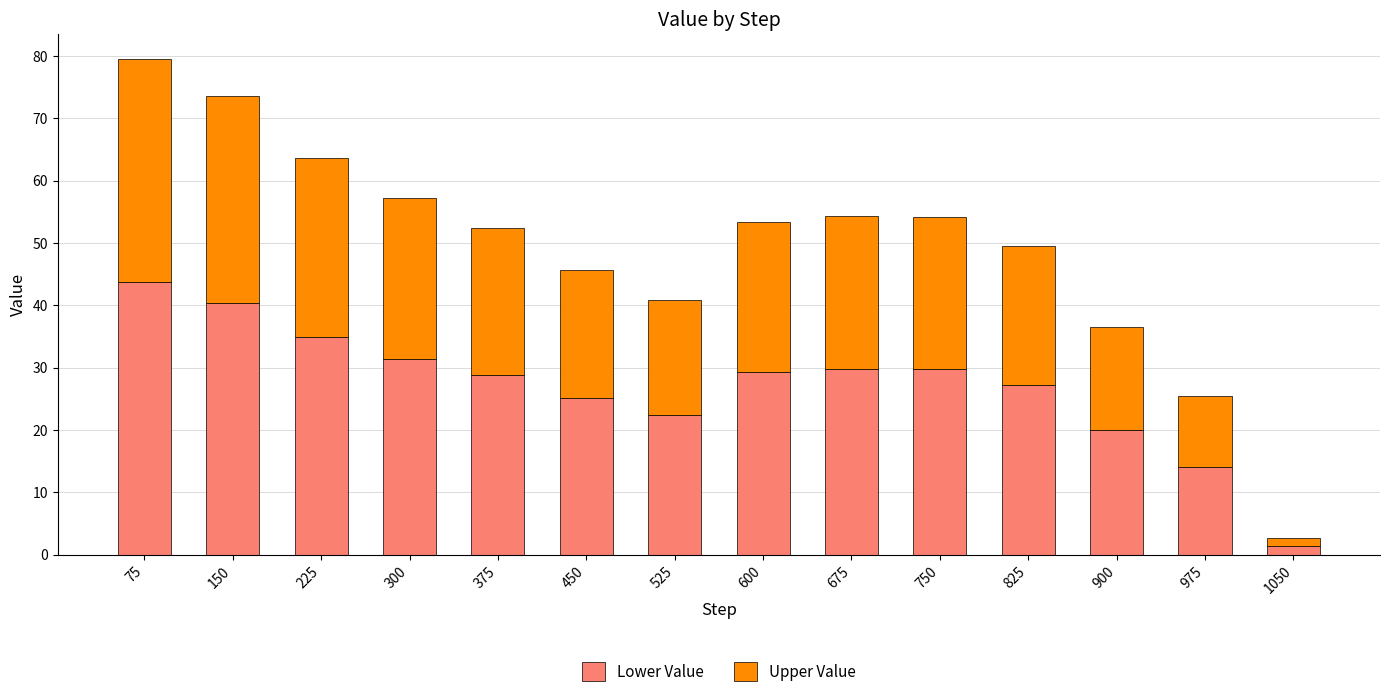

What is the approximate value of Lower Value at 225?

35.0